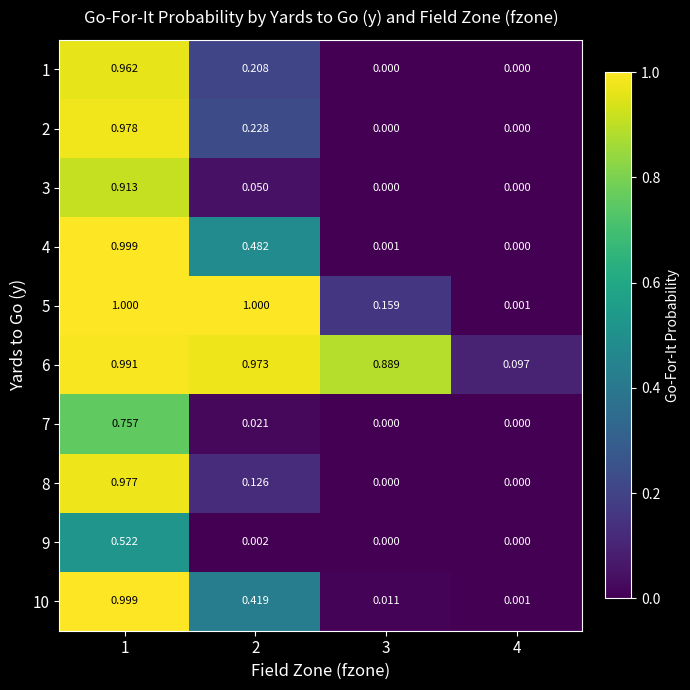

Is the value of 5 at 3 greater than the value of 10 at 3?

Yes